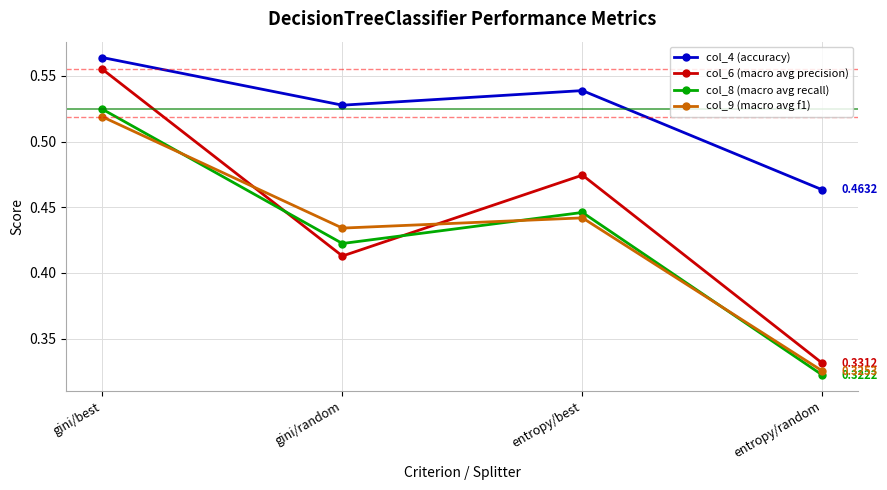

At which category is the sum across all series the highest?

gini/best